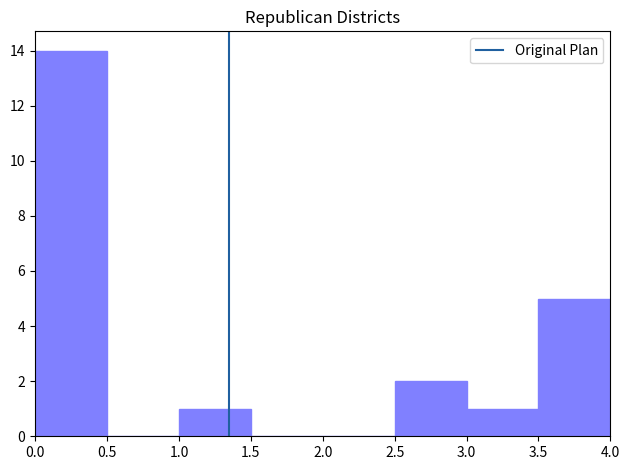

Reading left to right, transcribe this chart: for each bar, give the range it covers on the x-axis and its height. The values are not printed on the chart, so give them approximately, as read against the axis.

0.0 to 0.5: 14
0.5 to 1.0: 0
1.0 to 1.5: 1
1.5 to 2.0: 0
2.0 to 2.5: 0
2.5 to 3.0: 2
3.0 to 3.5: 1
3.5 to 4.0: 5